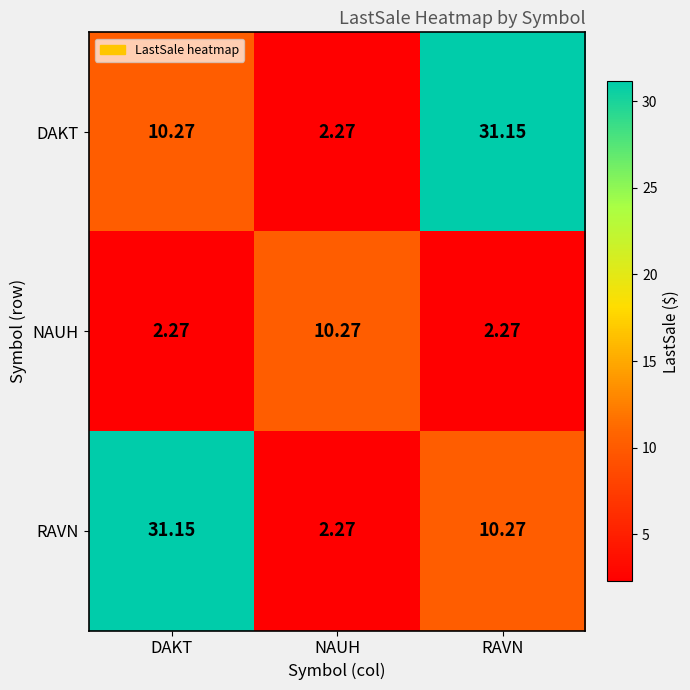

Rank the series at RAVN from lowest to highest value.

NAUH, RAVN, DAKT